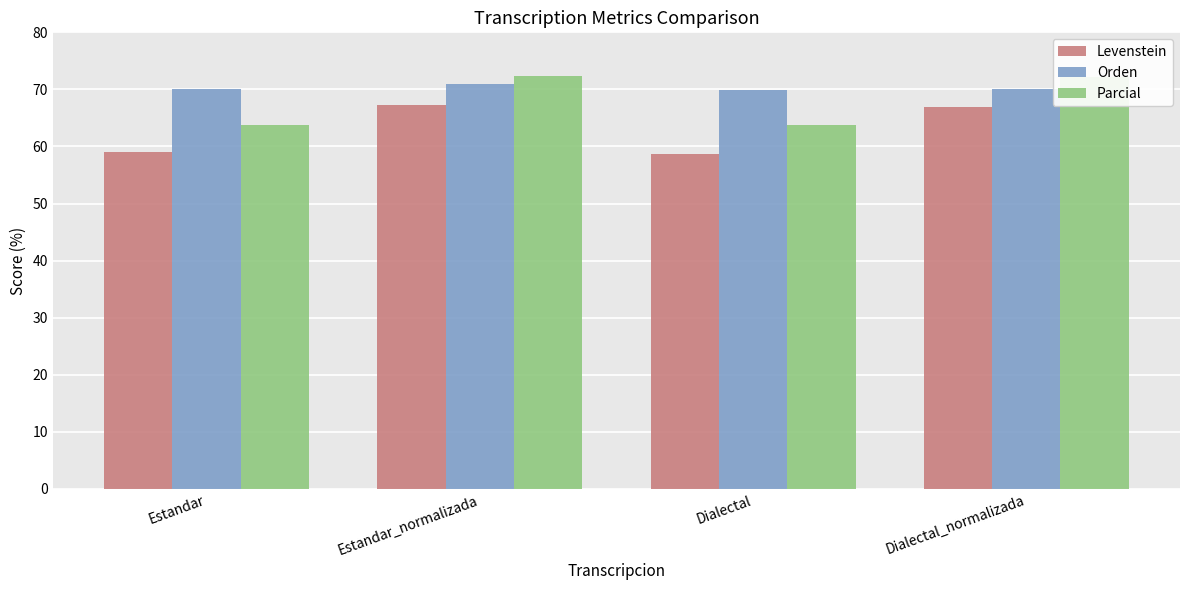

Is the value of Orden at Estandar greater than the value of Parcial at Dialectal_normalizada?

No